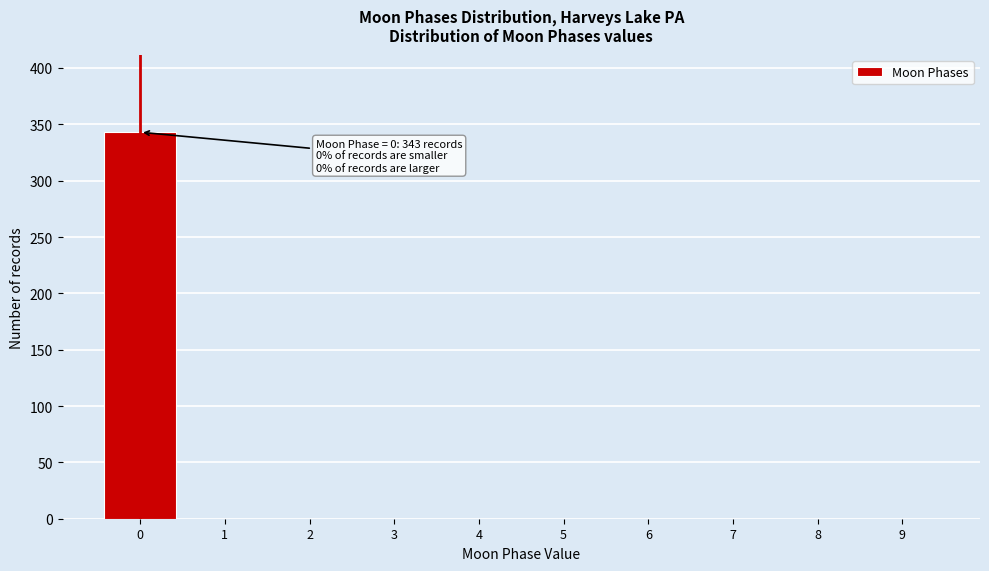

Reading left to right, list all the values displayed in this chart.

0=343	1=0	2=0	3=0	4=0	5=0	6=0	7=0	8=0	9=0